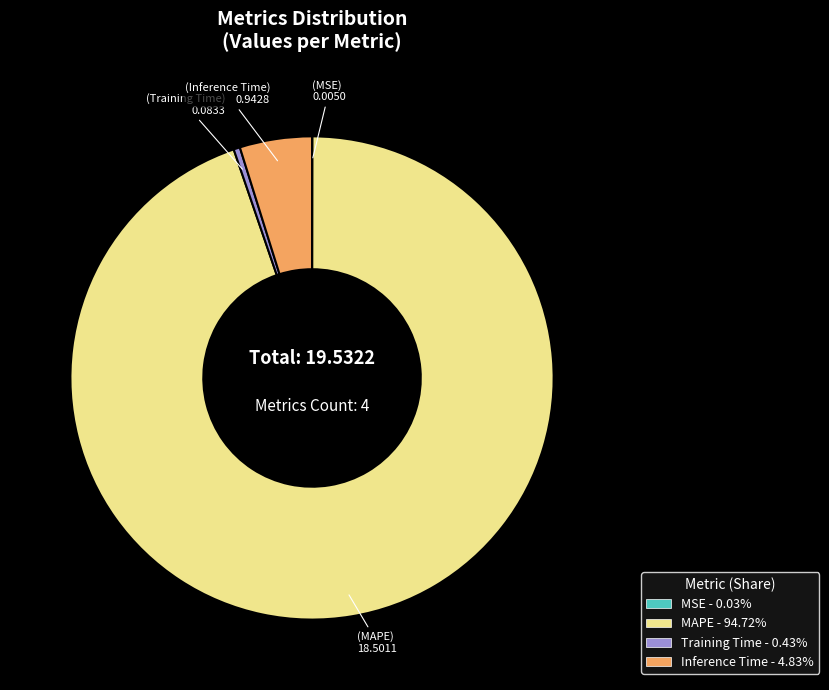

Which has a higher value, MAPE or Training Time?

MAPE